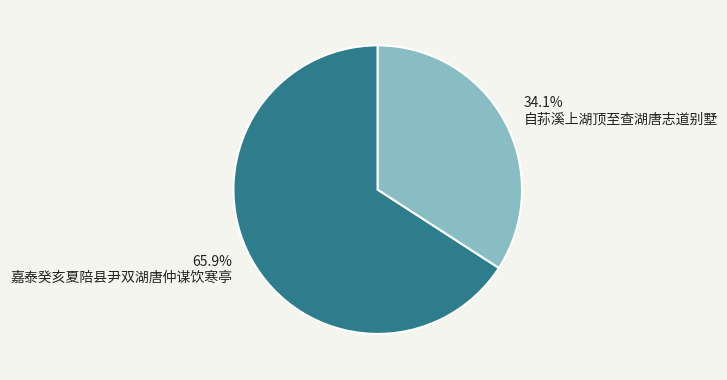

How many slices are in this pie chart?

2